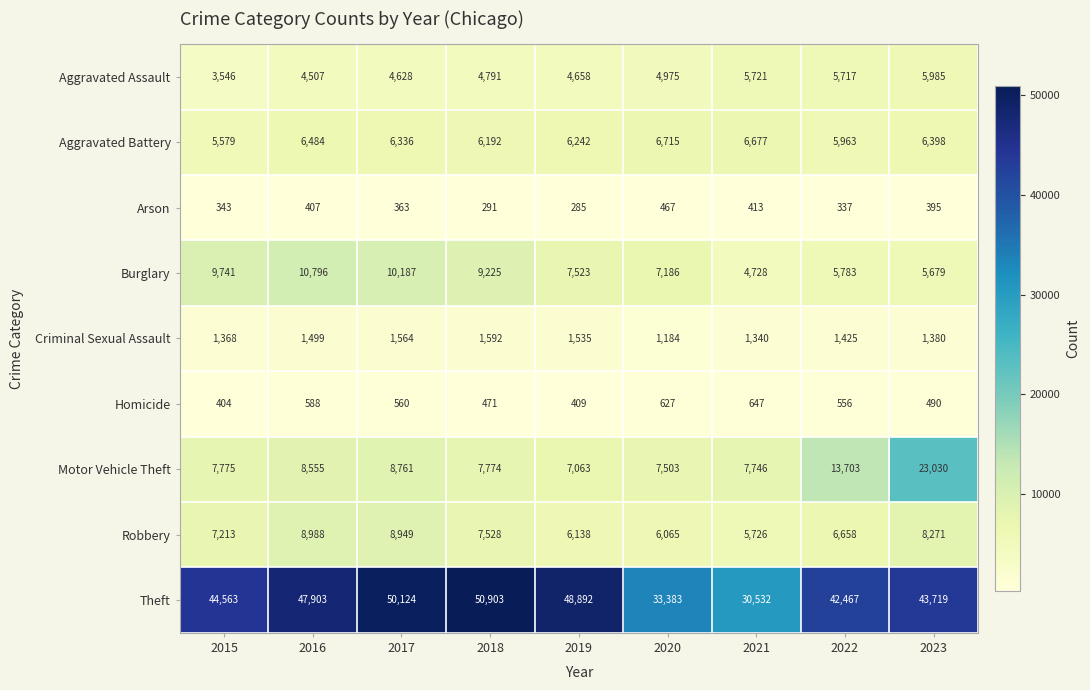

Count the number of data series in this chart.

9